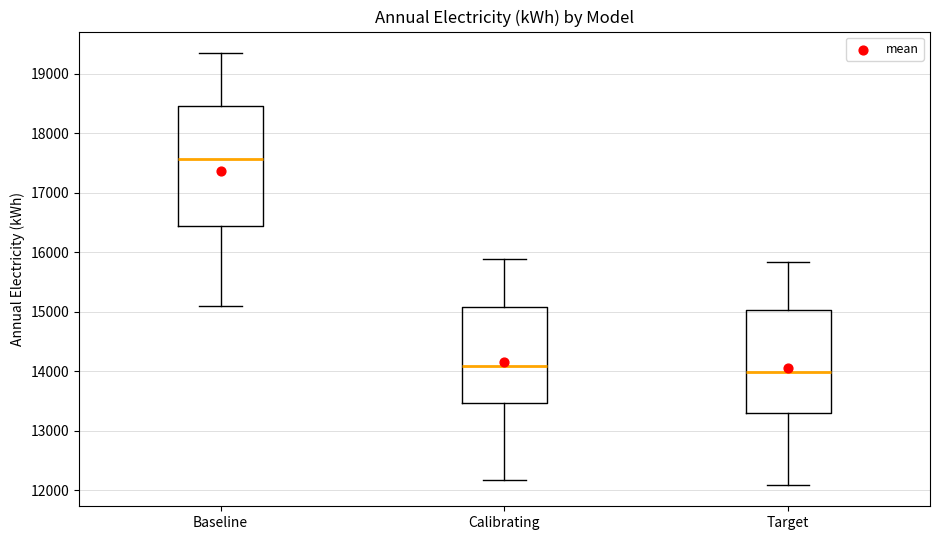

Reading left to right, transcribe this box plot: for each box, give where its median line is, the range the box spans, and where its two whiskers end, as read against the y-axis. The values are not printed on the chart, so give them approximately, as read against the axis.

Baseline: median 17600, box 16400 to 18500, whiskers 15100 to 19300
Calibrating: median 14100, box 13500 to 15100, whiskers 12200 to 15900
Target: median 14000, box 13300 to 15000, whiskers 12100 to 15800